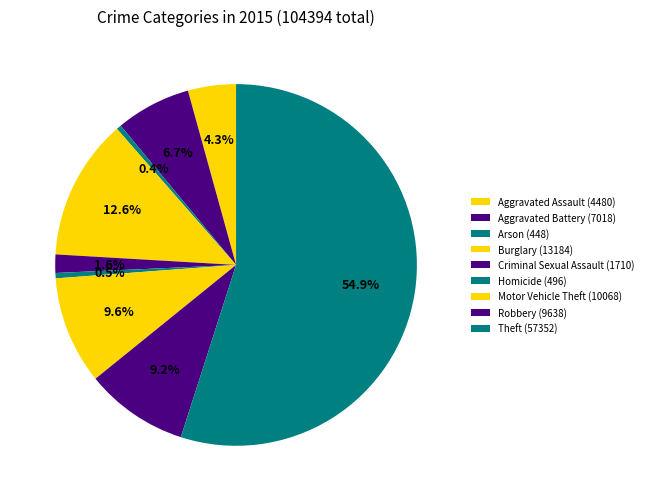

How many slices are in this pie chart?

9